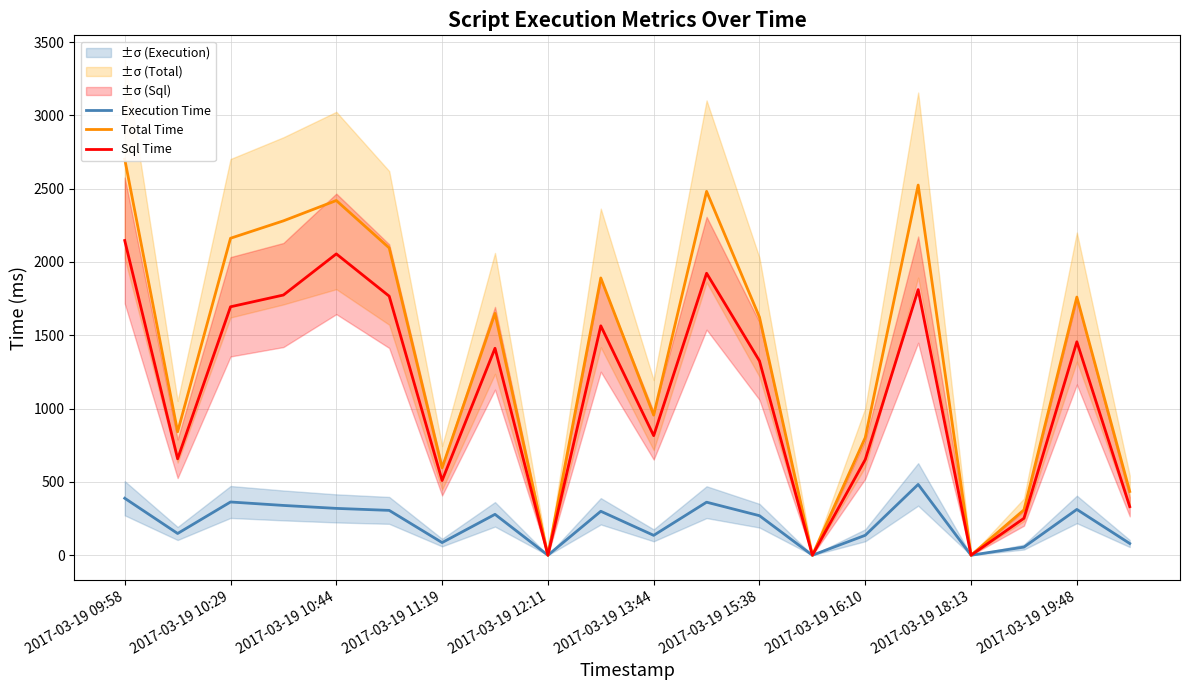

Reading left to right, extract all data points from this chart.

Execution Time: 388.5	148.2	363.0	339.5	319.4	305.7	86.2	278.8	0.0	299.6	135.5	361.6	269.5	0.0	136.0	482.8	0.0	55.5	312.3	79.9
Total Time: 2701.3	841.8	2161.7	2280.3	2419.0	2095.7	596.0	1649.3	0.1	1890.9	955.4	2481.3	1623.1	0.1	802.5	2524.3	0.1	309.3	1760.5	434.8
Sql Time: 2146.2	657.5	1694.3	1774.4	2054.9	1766.6	509.5	1411.3	0.0	1564.3	815.3	1922.9	1324.9	0.0	652.4	1811.3	0.0	251.8	1455.6	331.3